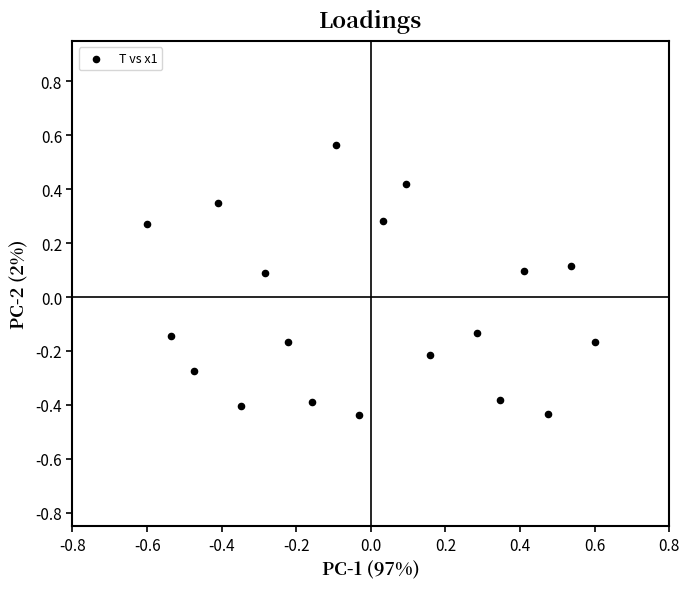

What is the range of Y values (max minus min)?

1.4